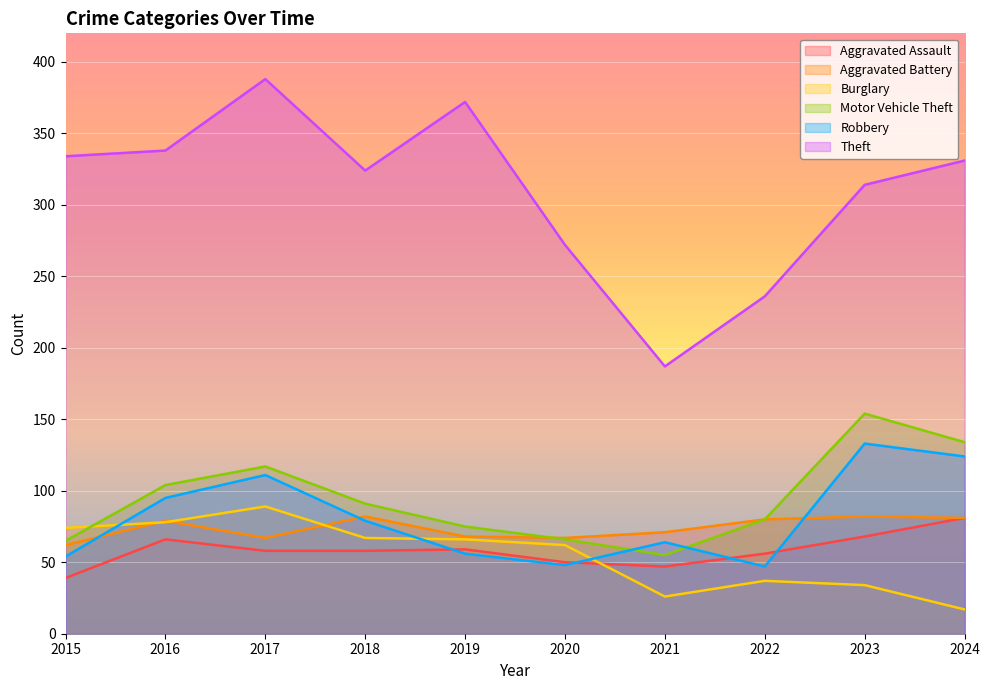

True or false: Aggravated Assault and Motor Vehicle Theft intersect in this chart.

False